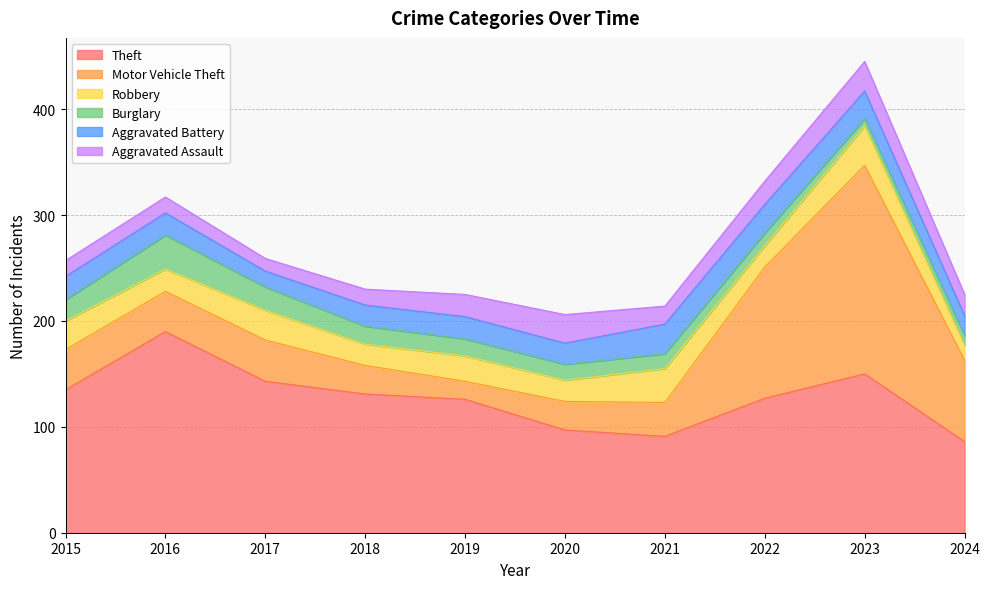

What is the spread (max minus min) of values at 2024?

77